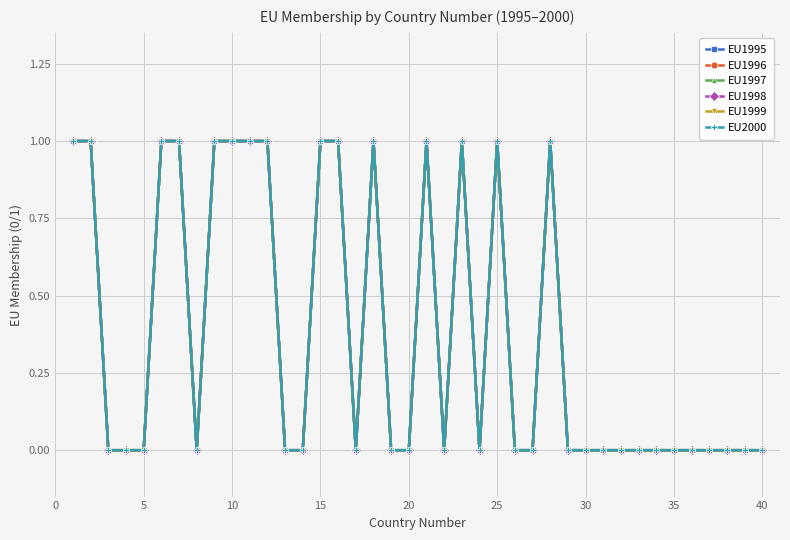

Is this an area chart (filled region under the line)?

No